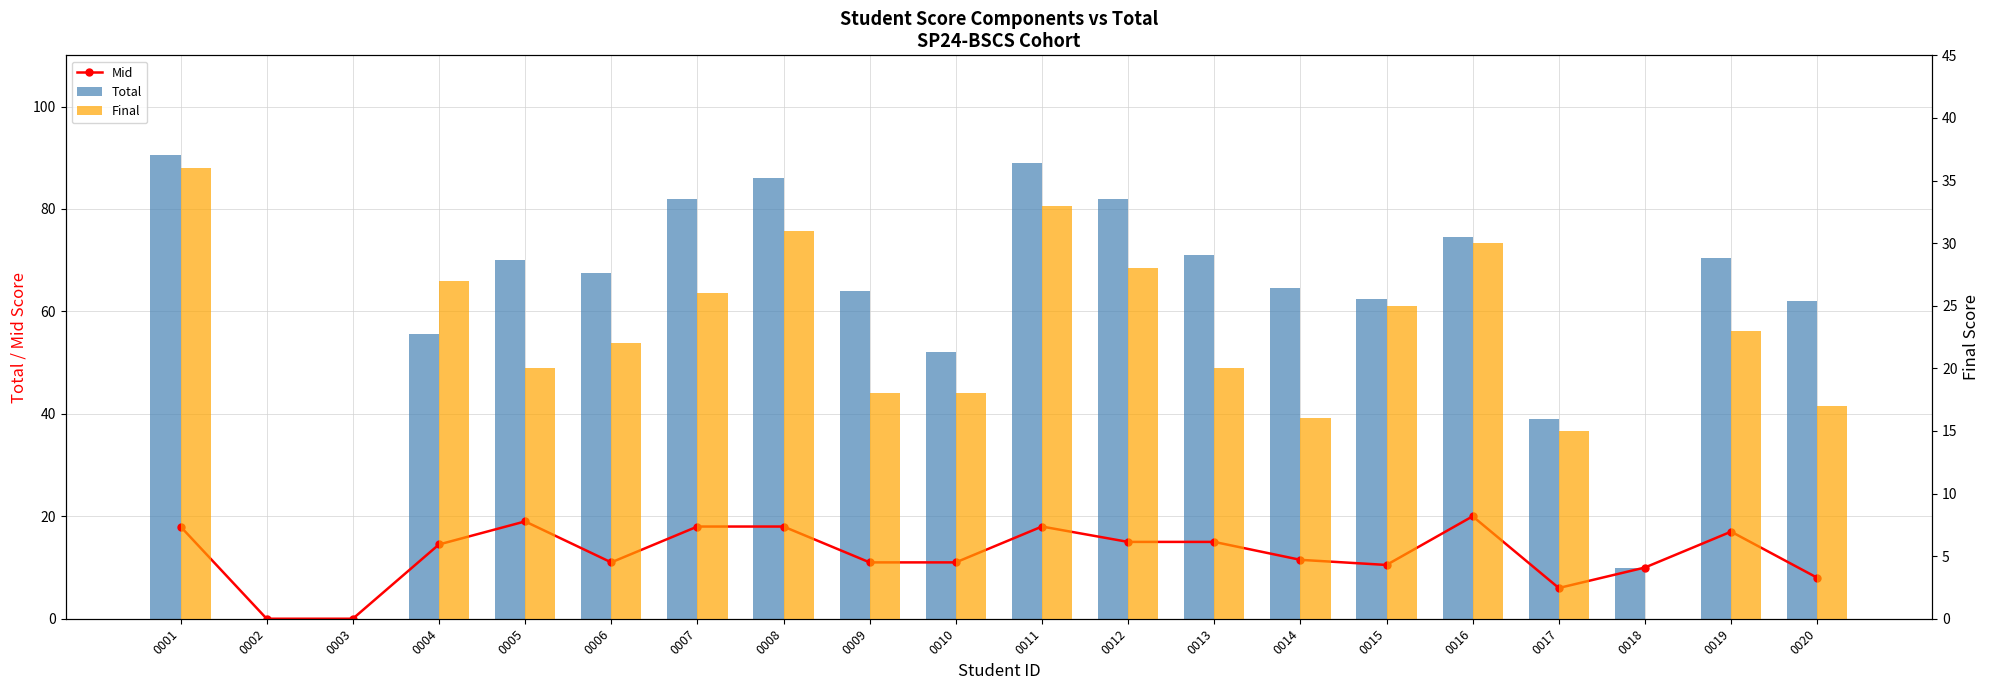

Is it true that Mid equals 8.0 at 0020?

True